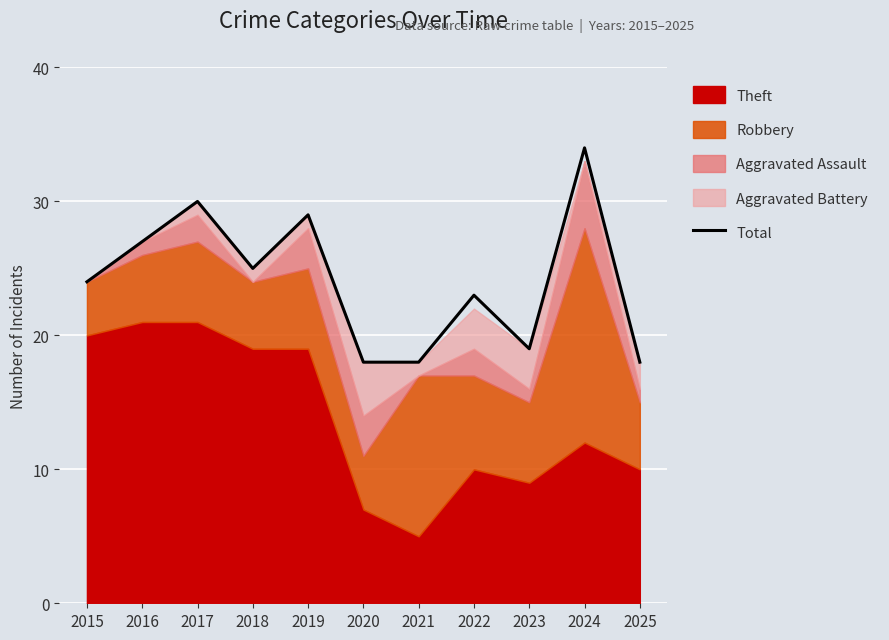

What is the sum of the values at 2024 and 2016?

61